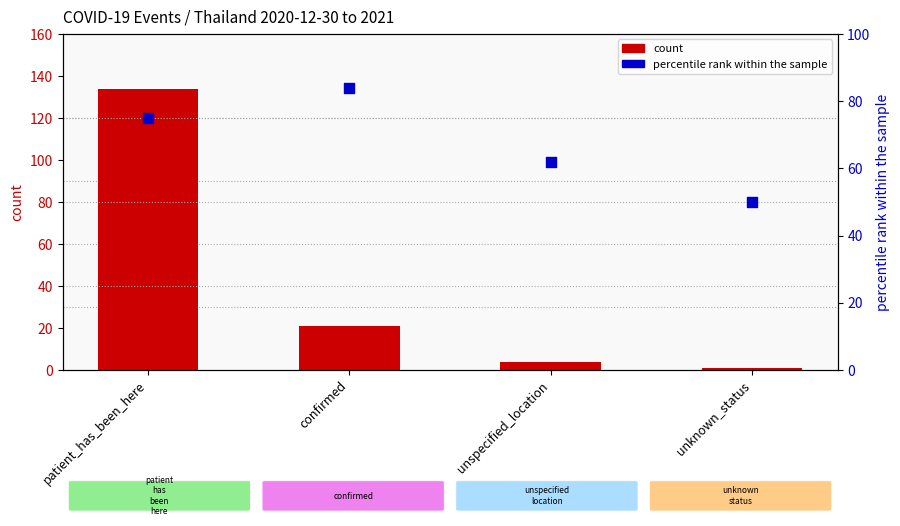

What are all the series names shown in the legend?

count, percentile rank within the sample